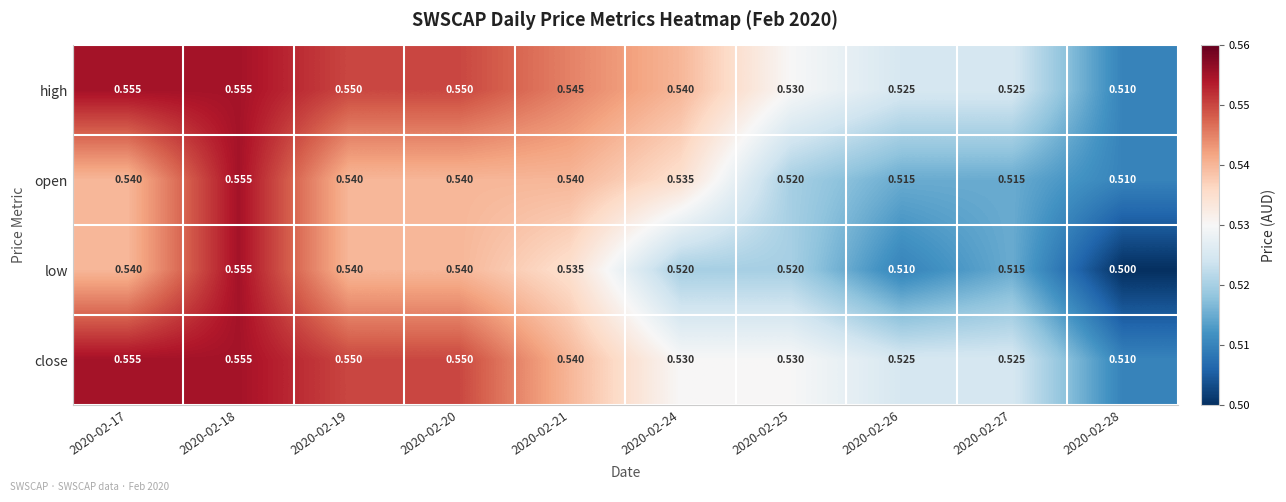

How many distinct data groups are displayed?

4